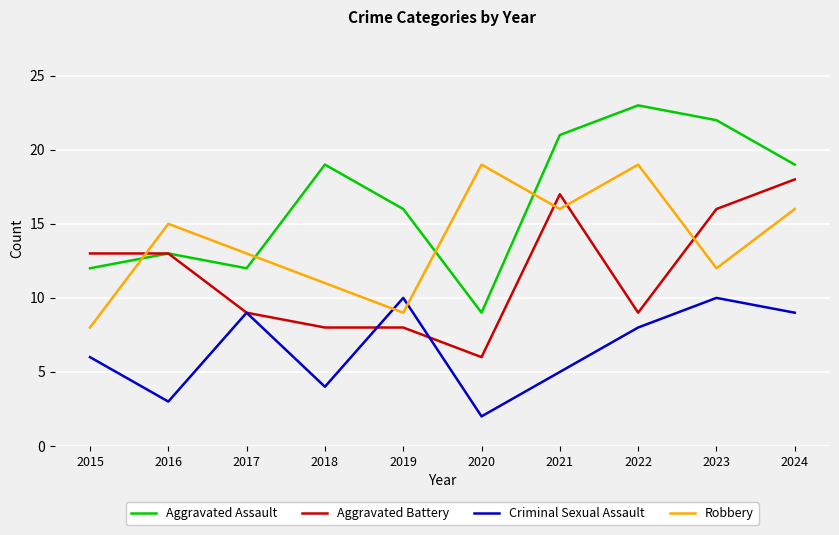

Which category has the lowest value in the Aggravated Assault series?

2020